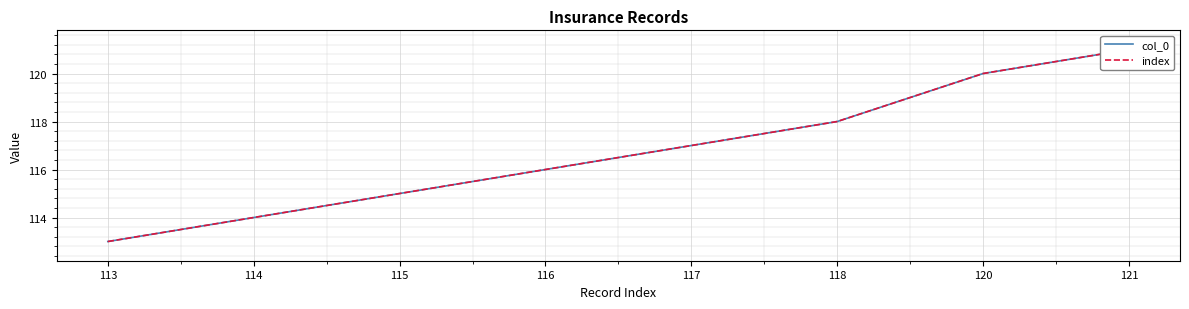

The index series shows 30 at 118. True or false?

False